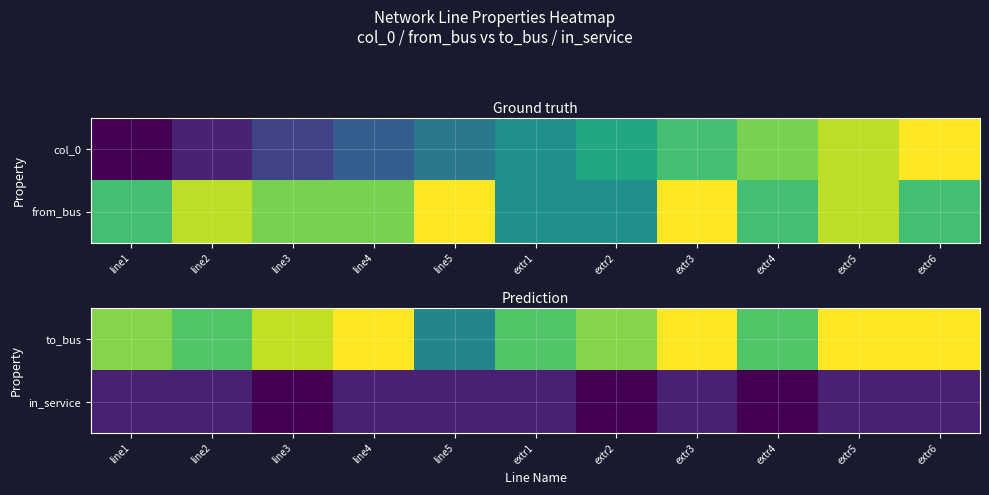

At how many categories does at least one series exceed 10?

4